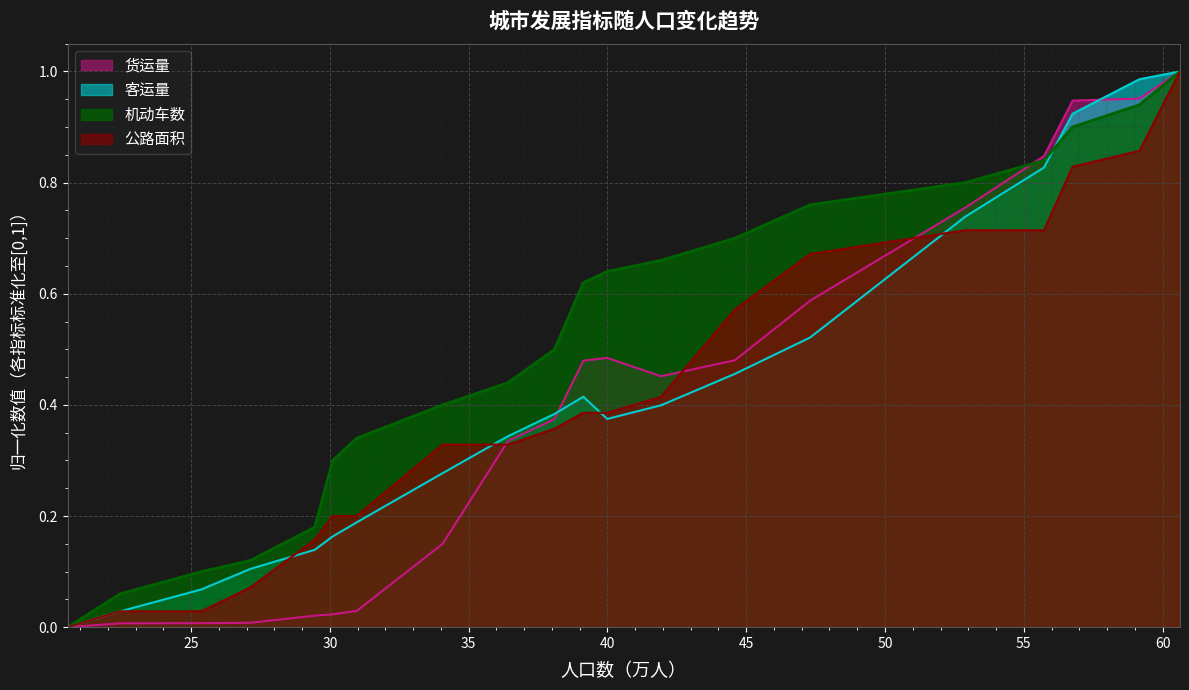

Reading right to left, transcribe all the data shown in this chart.

机动车数: 60.63=1.0	59.17=0.9	56.76=0.9	55.73=0.8	52.89=0.8	47.3=0.8	44.59=0.7	41.93=0.7	39.99=0.6	39.13=0.6	38.09=0.5	36.42=0.4	34.06=0.4	30.96=0.3	30.1=0.3	29.45=0.2	27.13=0.1	25.37=0.1	22.44=0.1	20.55=0.0
公路面积: 60.63=1.0	59.17=0.9	56.76=0.8	55.73=0.7	52.89=0.7	47.3=0.7	44.59=0.6	41.93=0.4	39.99=0.4	39.13=0.4	38.09=0.4	36.42=0.3	34.06=0.3	30.96=0.2	30.1=0.2	29.45=0.2	27.13=0.1	25.37=0.0	22.44=0.0	20.55=0.0
客运量: 60.63=1.0	59.17=1.0	56.76=0.9	55.73=0.8	52.89=0.7	47.3=0.5	44.59=0.5	41.93=0.4	39.99=0.4	39.13=0.4	38.09=0.4	36.42=0.3	34.06=0.3	30.96=0.2	30.1=0.2	29.45=0.1	27.13=0.1	25.37=0.1	22.44=0.0	20.55=0.0
货运量: 60.63=1.0	59.17=1.0	56.76=0.9	55.73=0.8	52.89=0.8	47.3=0.6	44.59=0.5	41.93=0.5	39.99=0.5	39.13=0.5	38.09=0.4	36.42=0.3	34.06=0.1	30.96=0.0	30.1=0.0	29.45=0.0	27.13=0.0	25.37=0.0	22.44=0.0	20.55=0.0